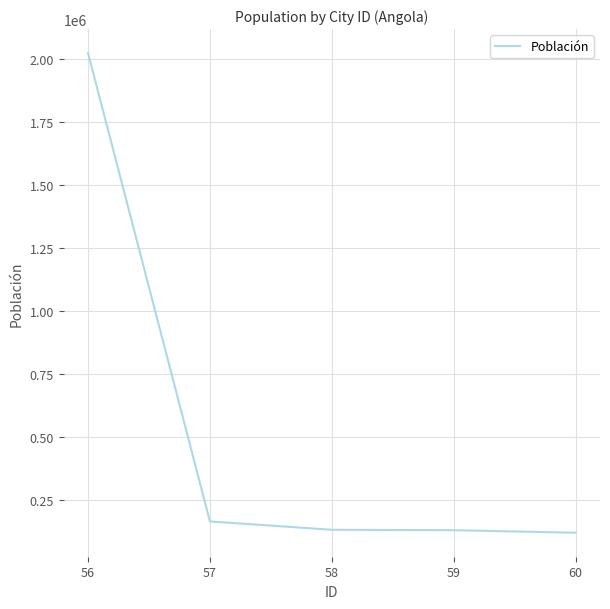

Which has a higher value, 60 or 56?

56